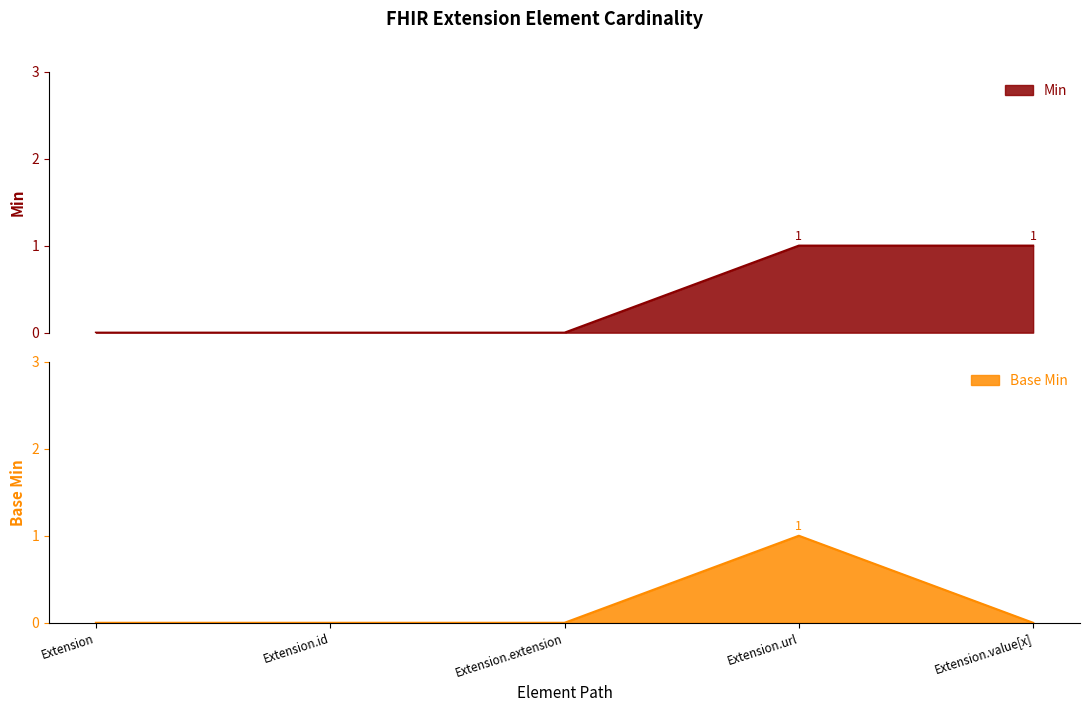

How many Min values are between 0 and 1?

5